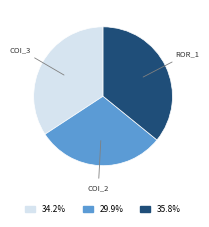

How many slices are in this pie chart?

3